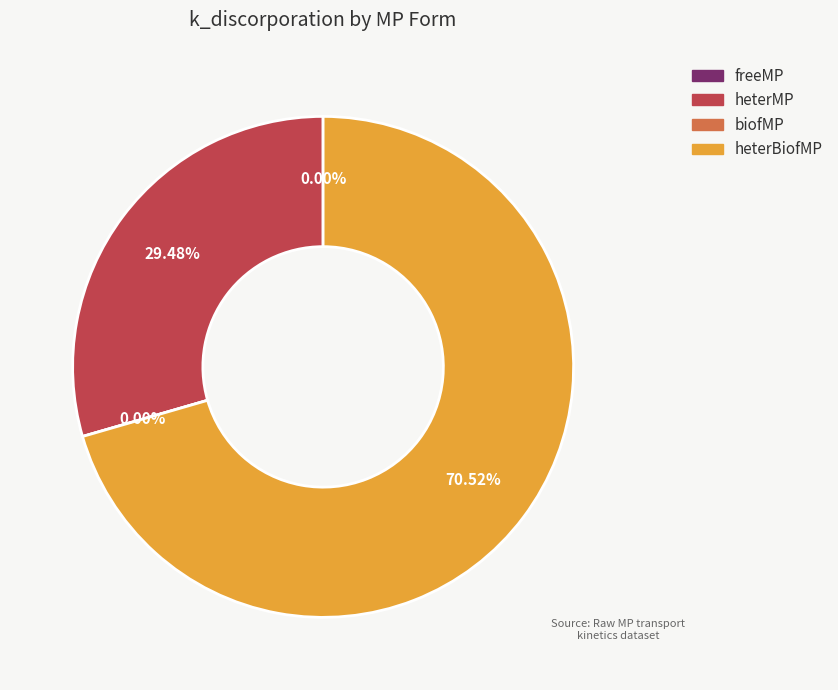

Rank the categories by value from lowest to highest.

freeMP, biofMP, heterMP, heterBiofMP